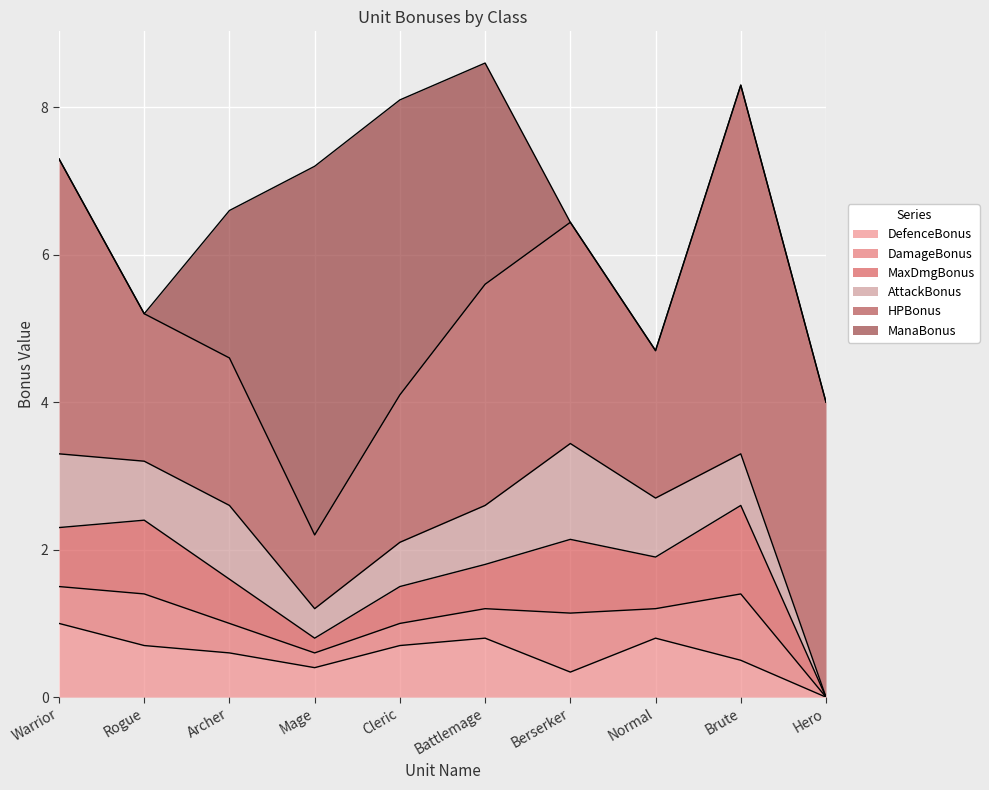

Does the chart display data point markers on the line(s)?

No